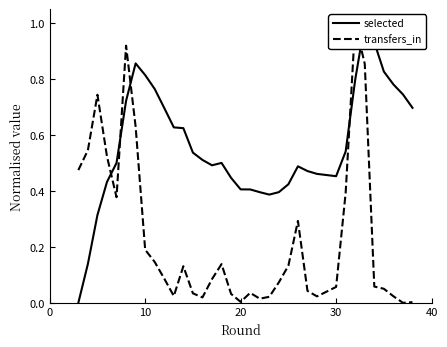

The selected series shows 0.3 at 40. True or false?

False